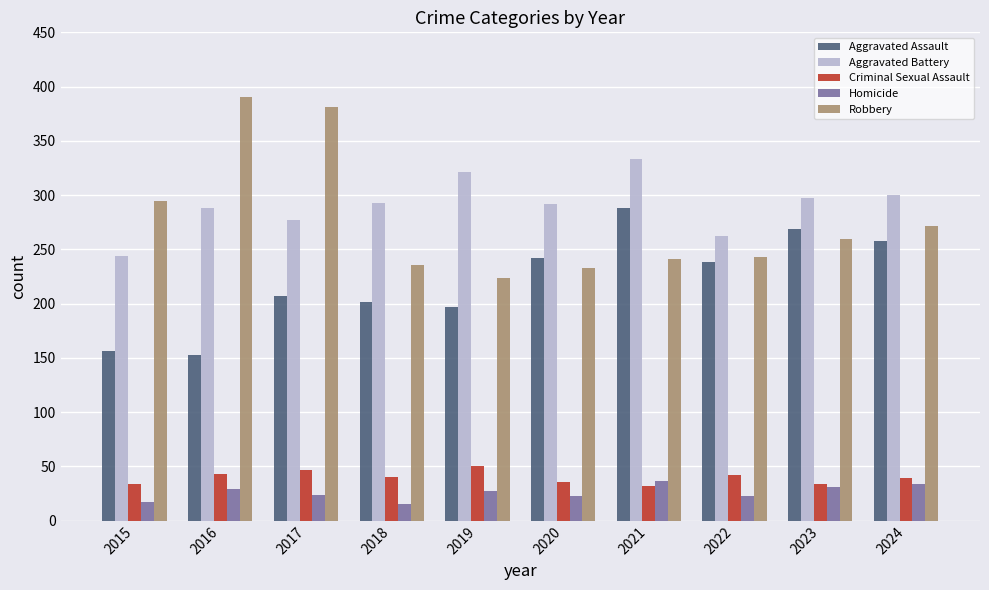

Does the chart contain any negative values?

No